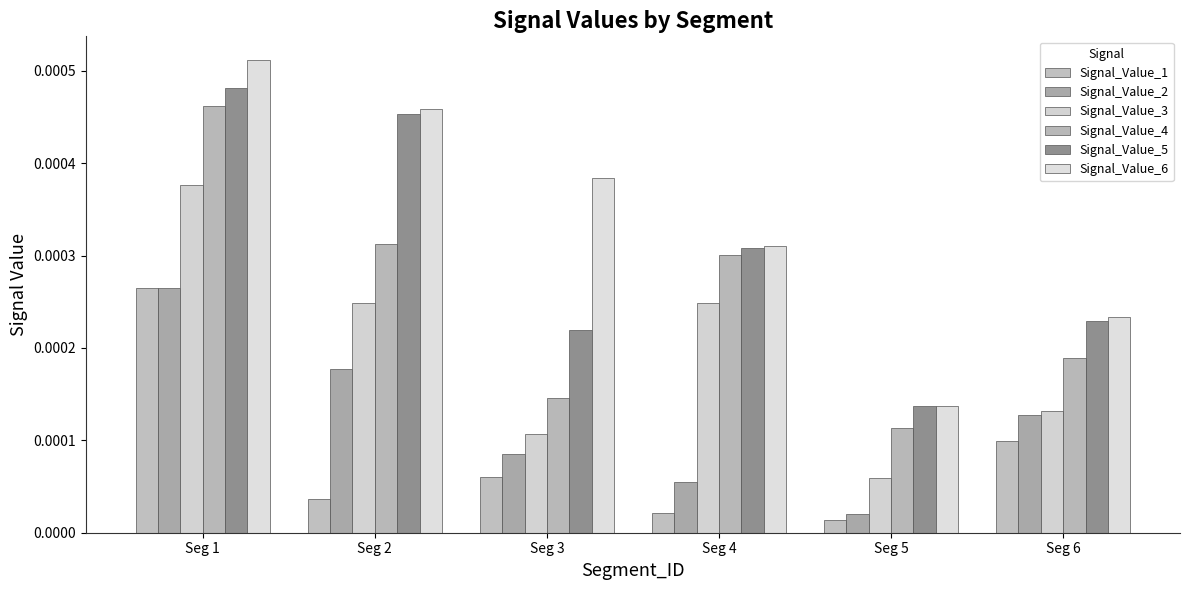

The value of Signal_Value_1 at Seg 6 is 0.0. True or false?

True